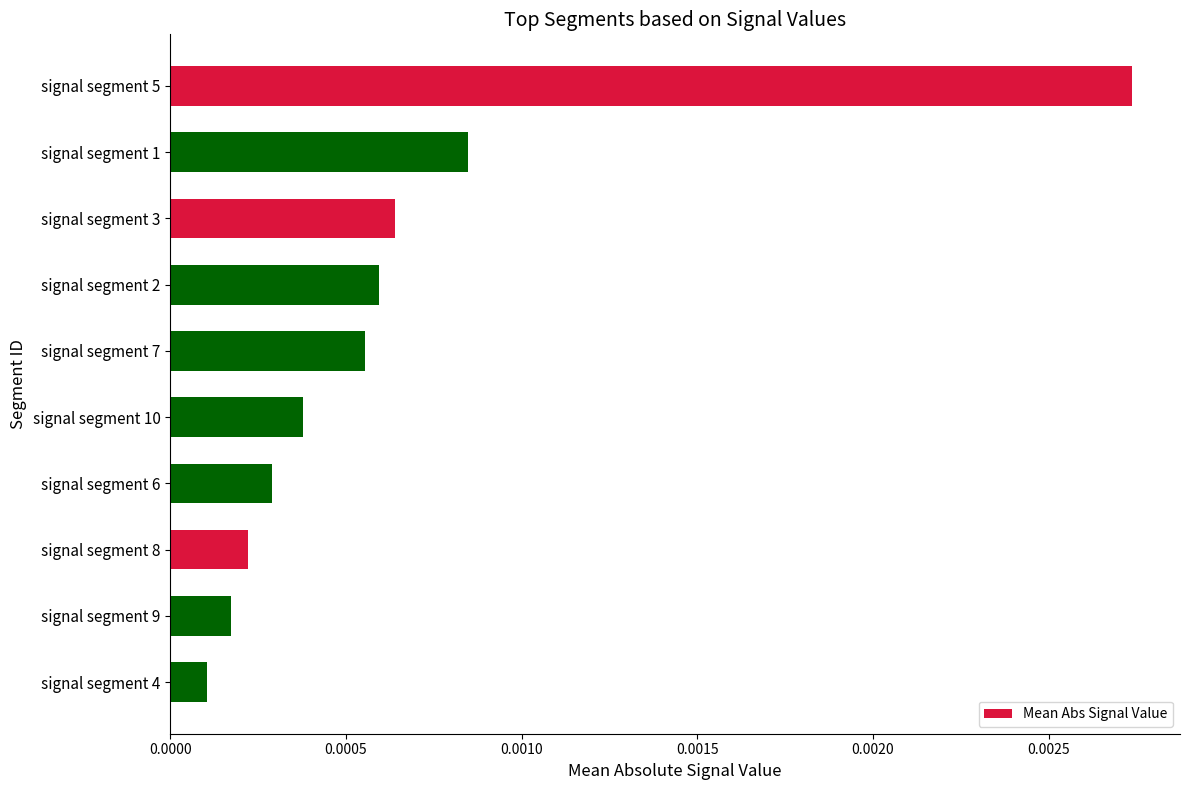

What position from the bottom is signal segment 10?

5